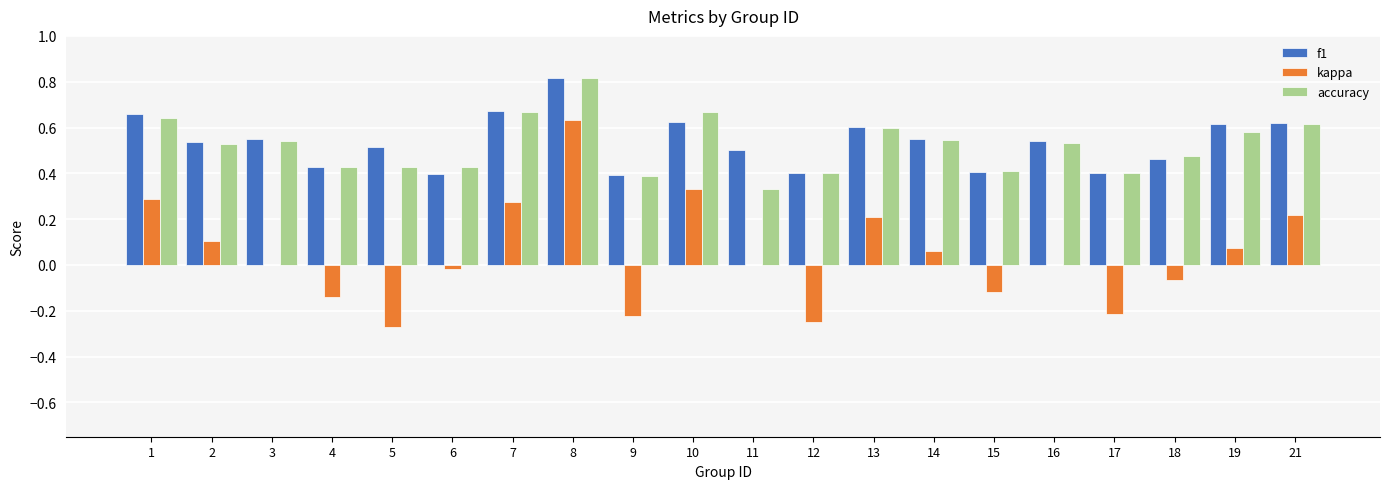

Is it true that kappa equals -0.0 at 18?

False